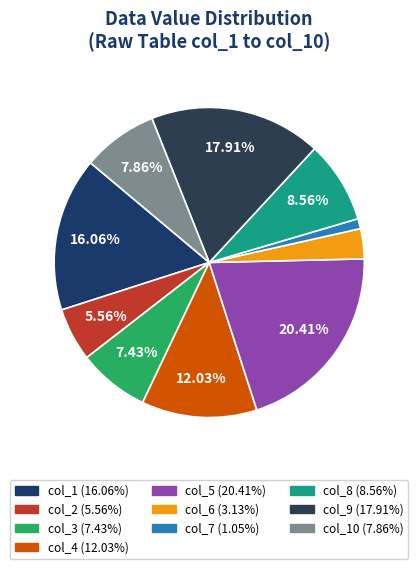

How many slices are in this pie chart?

10